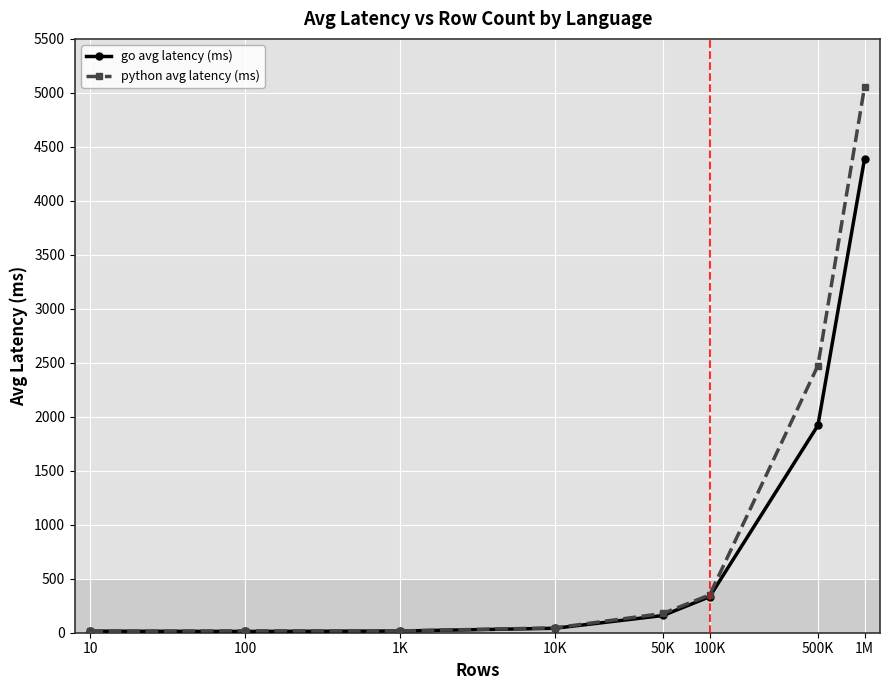

What is the difference between the highest and lowest values at 100?

5.6